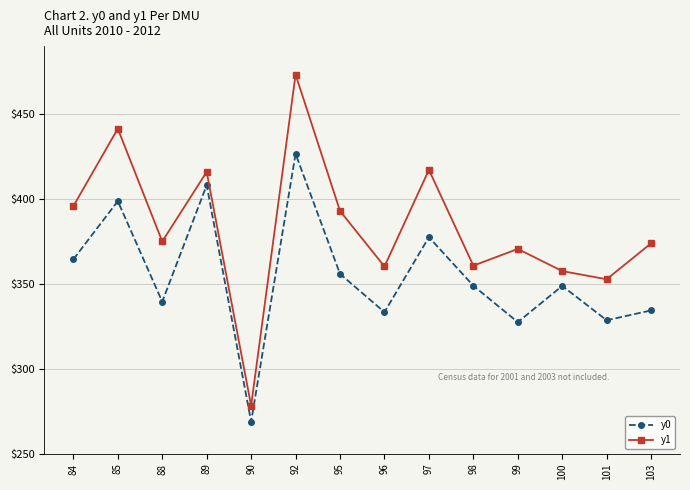

List the series in order of their overall mean, highest first.

y1, y0